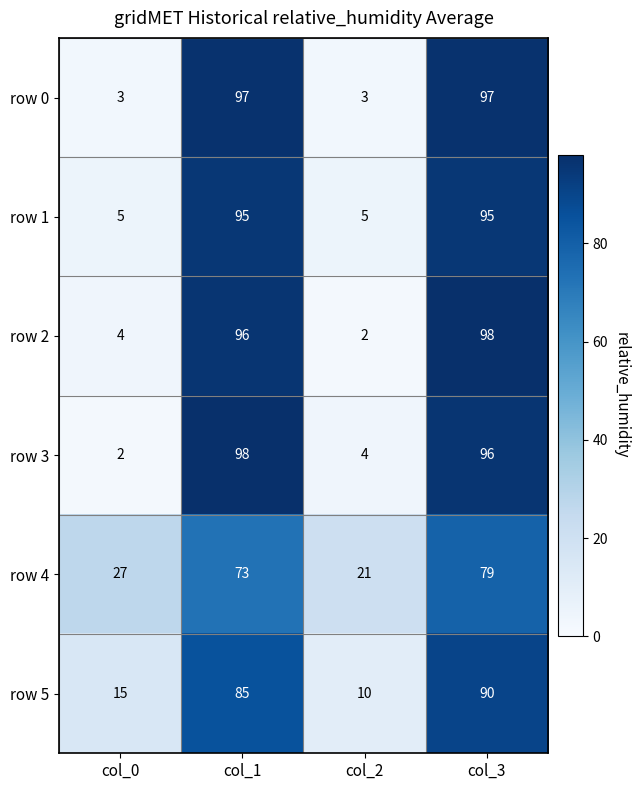

Reading left to right, list all the values displayed in this chart.

row 0: col_0=3	col_1=97	col_2=3	col_3=97
row 1: col_0=5	col_1=95	col_2=5	col_3=95
row 2: col_0=4	col_1=96	col_2=2	col_3=98
row 3: col_0=2	col_1=98	col_2=4	col_3=96
row 4: col_0=27	col_1=73	col_2=21	col_3=79
row 5: col_0=15	col_1=85	col_2=10	col_3=90